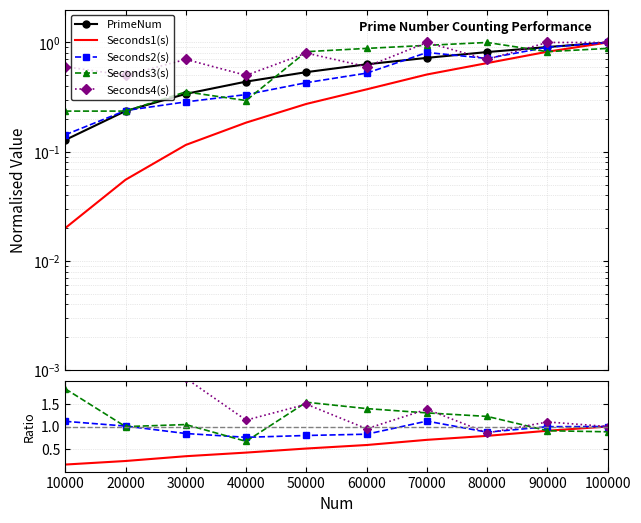

List the series in order of their peak value, lowest first.

PrimeNum, Seconds1(s), Seconds2(s), Seconds3(s), Seconds4(s)